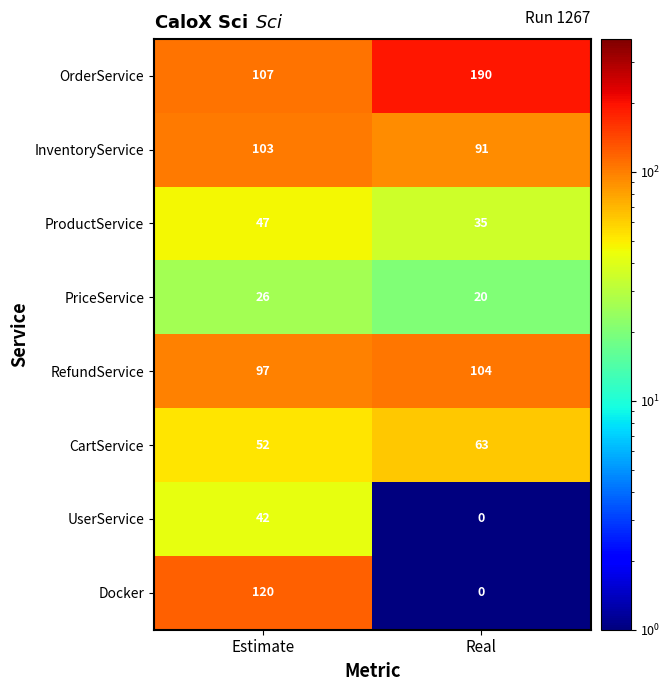

Rank the categories by CartService value from lowest to highest.

Estimate, Real